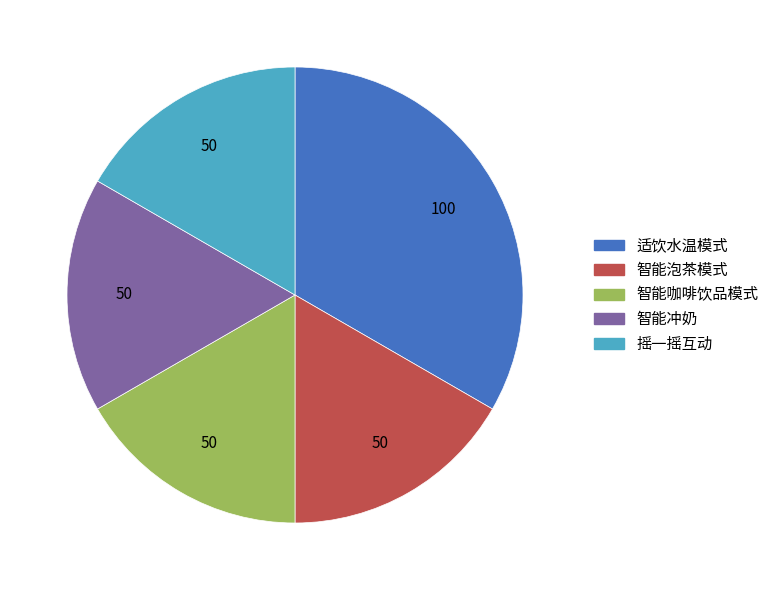

What is the ratio of the value at 摇一摇互动 to the value at 智能冲奶?

1.0